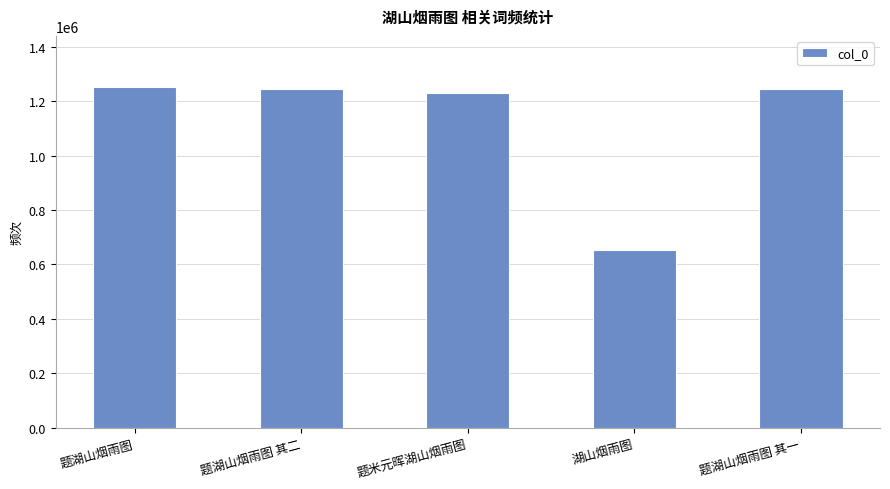

How many values are below 1246416?

2